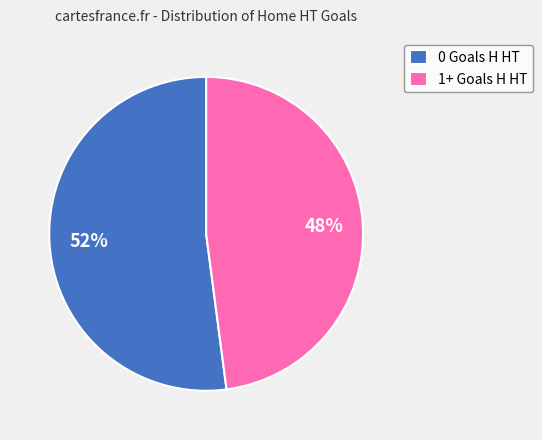

Rank the categories by value from lowest to highest.

1+ Goals H HT, 0 Goals H HT